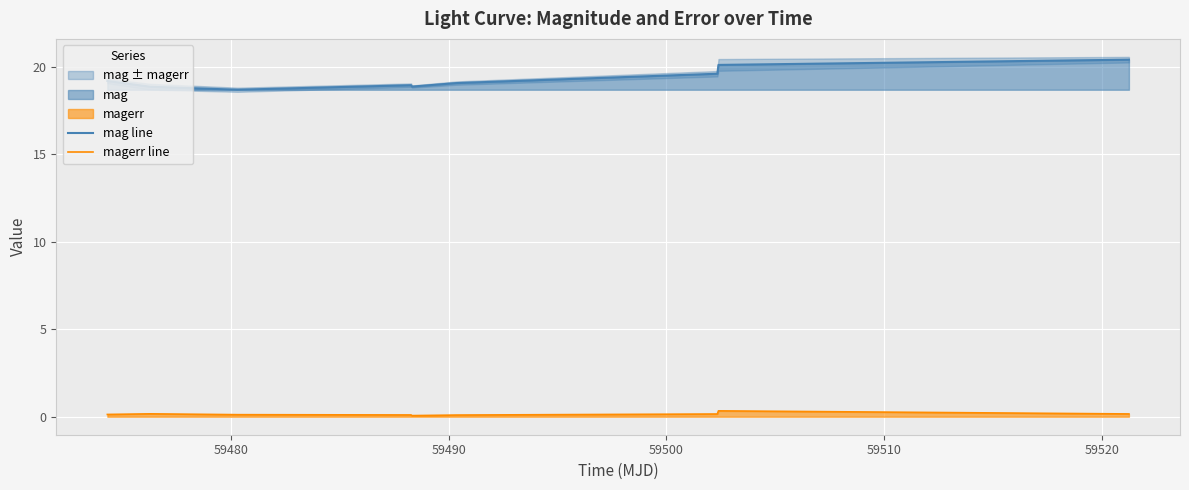

True or false: mag line and magerr line intersect in this chart.

False